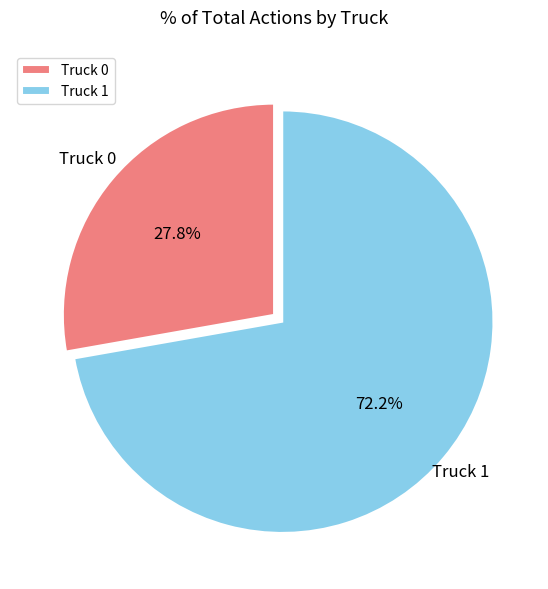

How many segments does this pie chart have?

2